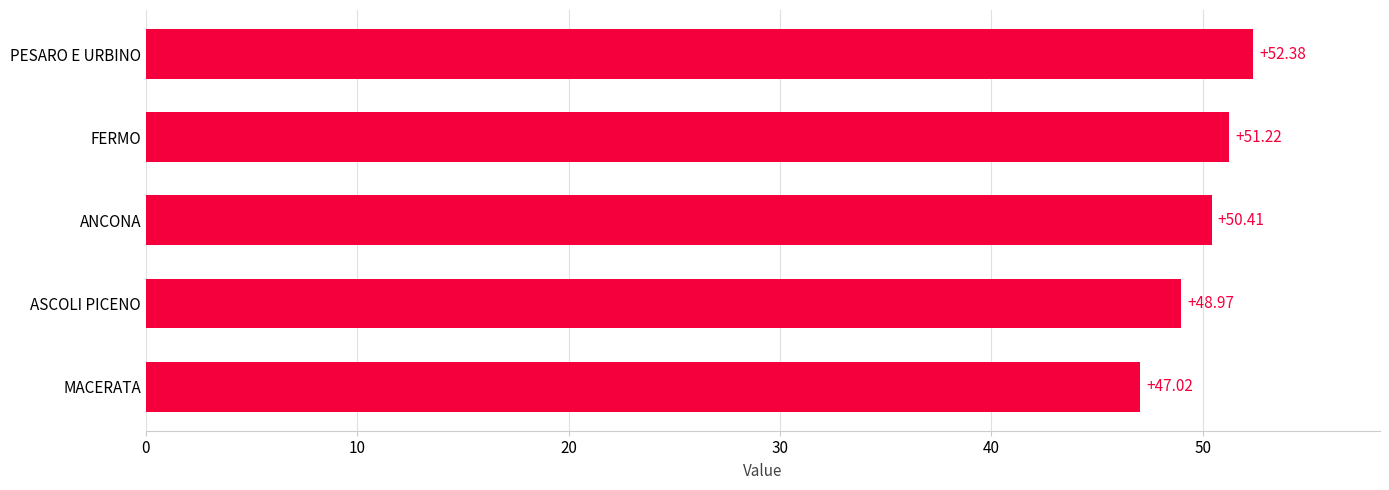

Rank the categories by value from highest to lowest.

PESARO E URBINO, FERMO, ANCONA, ASCOLI PICENO, MACERATA